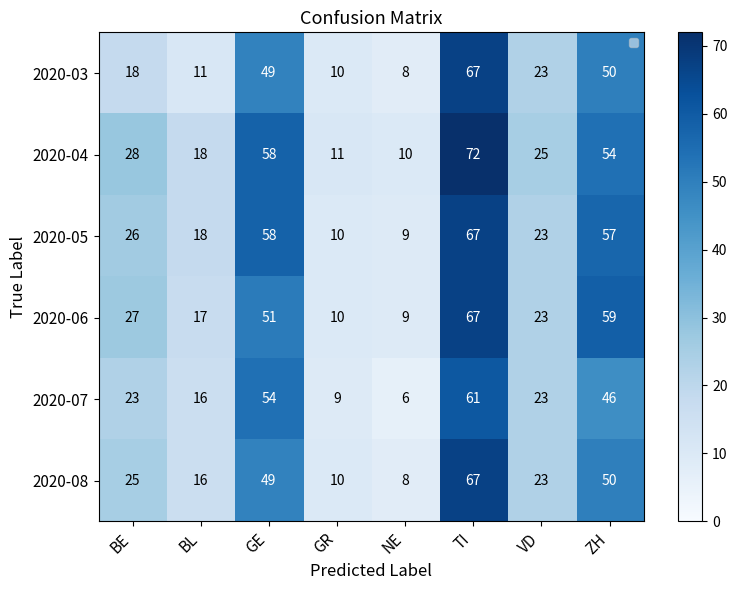

True or false: 2020-03 has a value of 17 at GE.

False